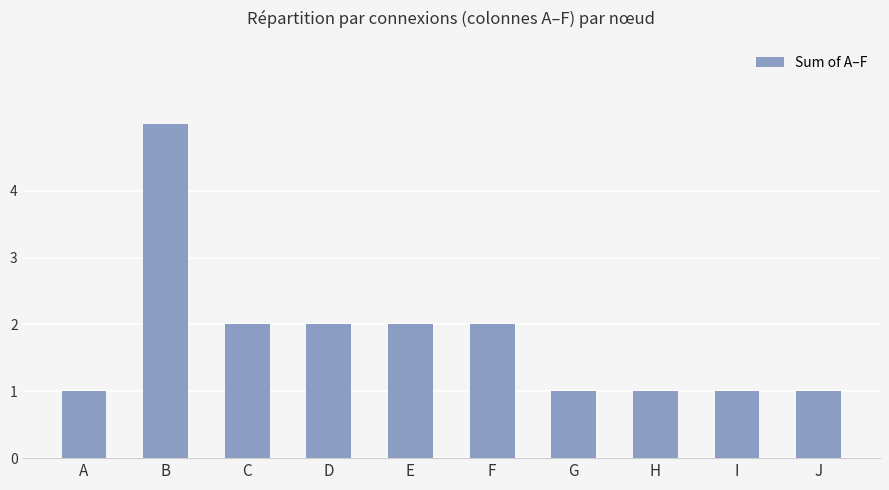

What is the ratio of the value at D to the value at E?

1.0